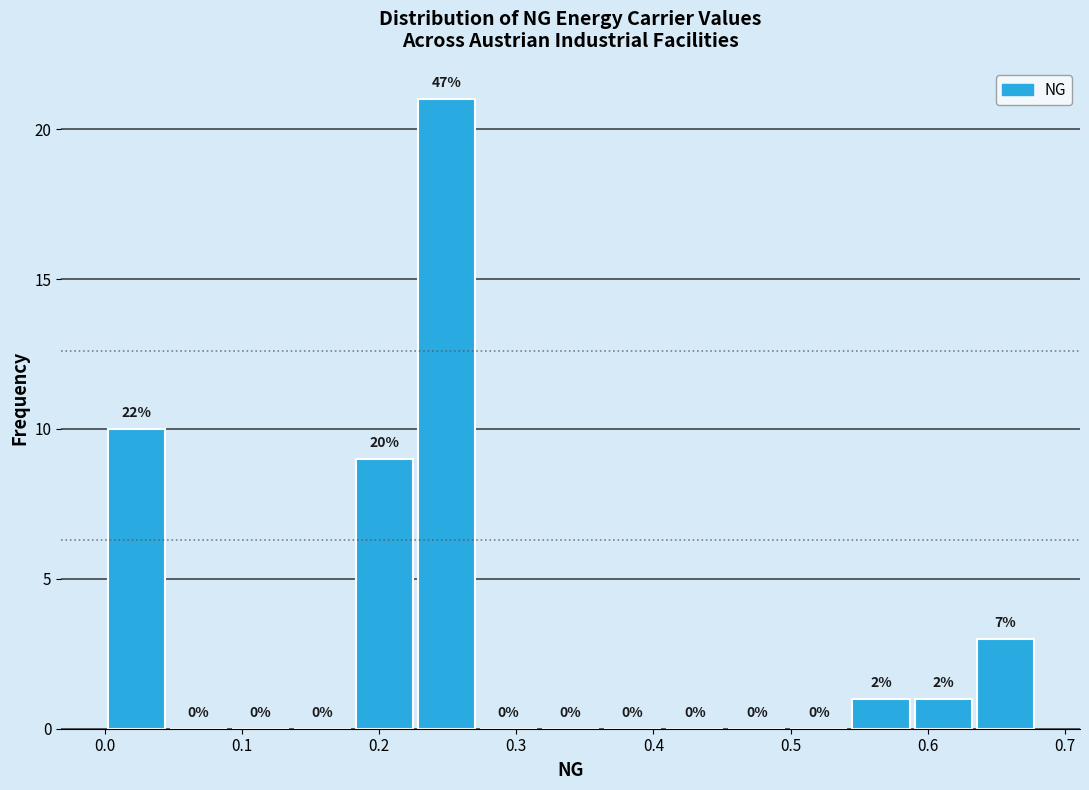

Over which range of the x-axis is the bar tallest?

0.23 to 0.27